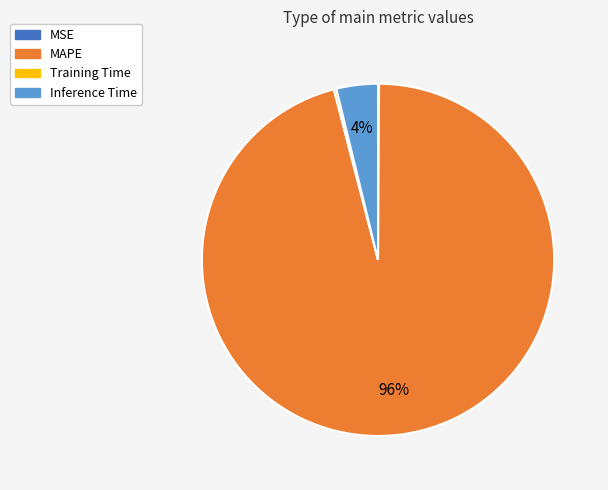

To the nearest percent, what is the average slice percentage?

25%